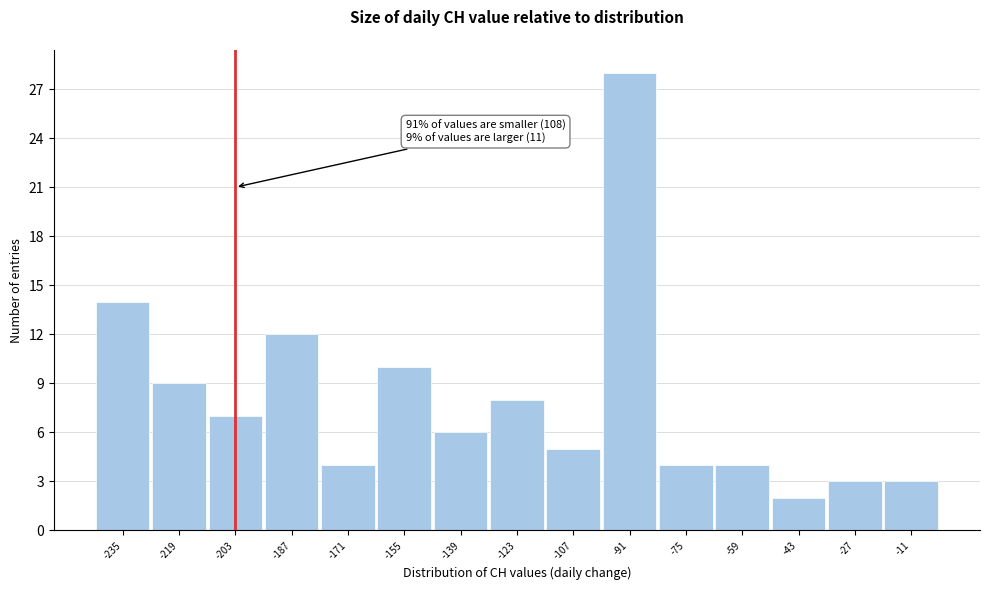

Reading right to left, transcribe all the data shown in this chart.

-11=3	-27=3	-43=2	-59=4	-75=4	-91=28	-107=5	-123=8	-139=6	-155=10	-171=4	-187=12	-203=7	-219=9	-235=14